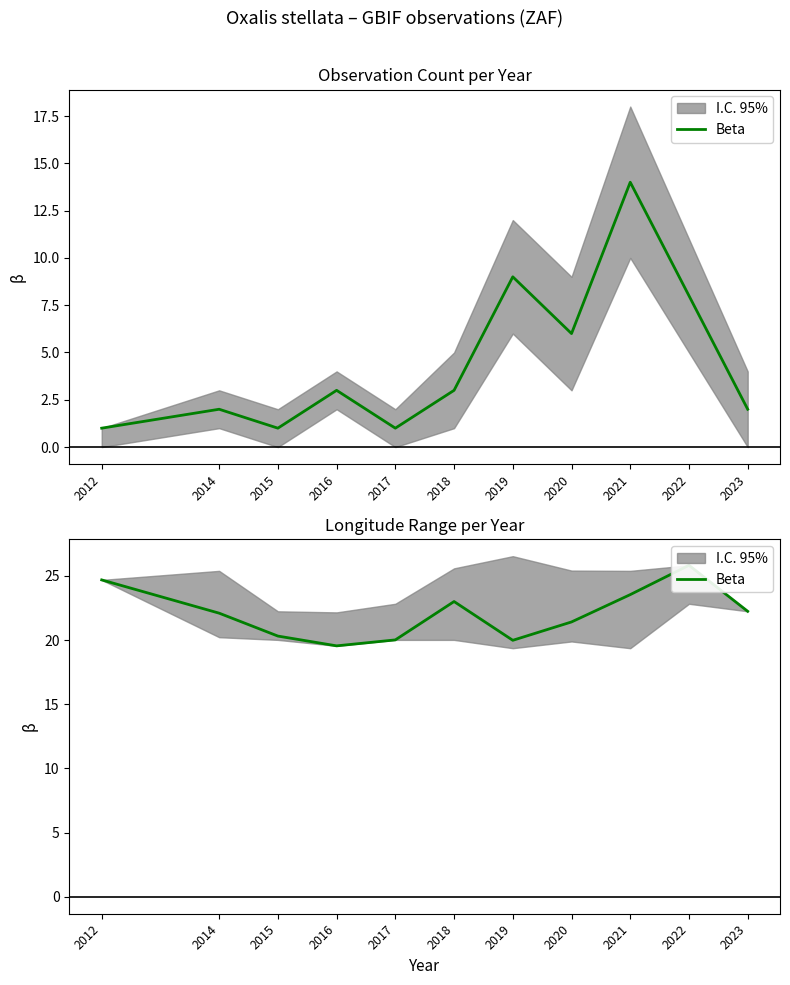

What is the difference between the maximum and minimum values?

6.3